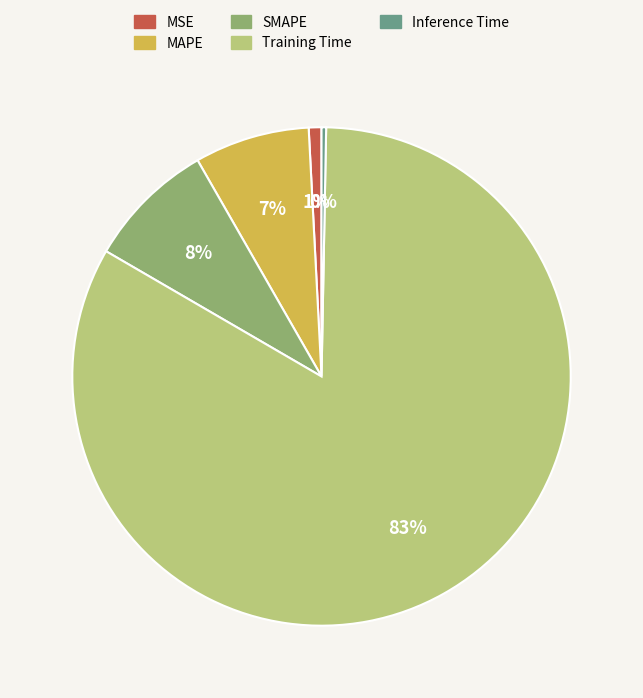

To the nearest percent, what is the average slice percentage?

20%